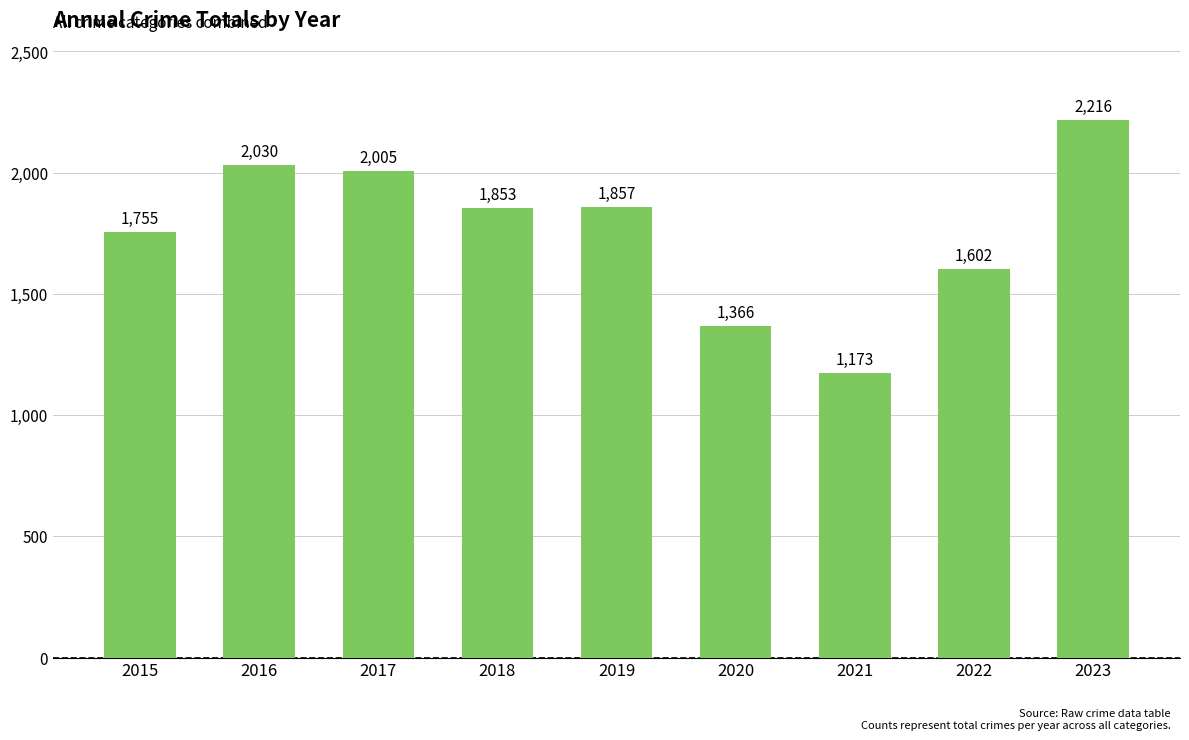

Approximately how many times larger is the value at 2023 compared to 2018?

1.2